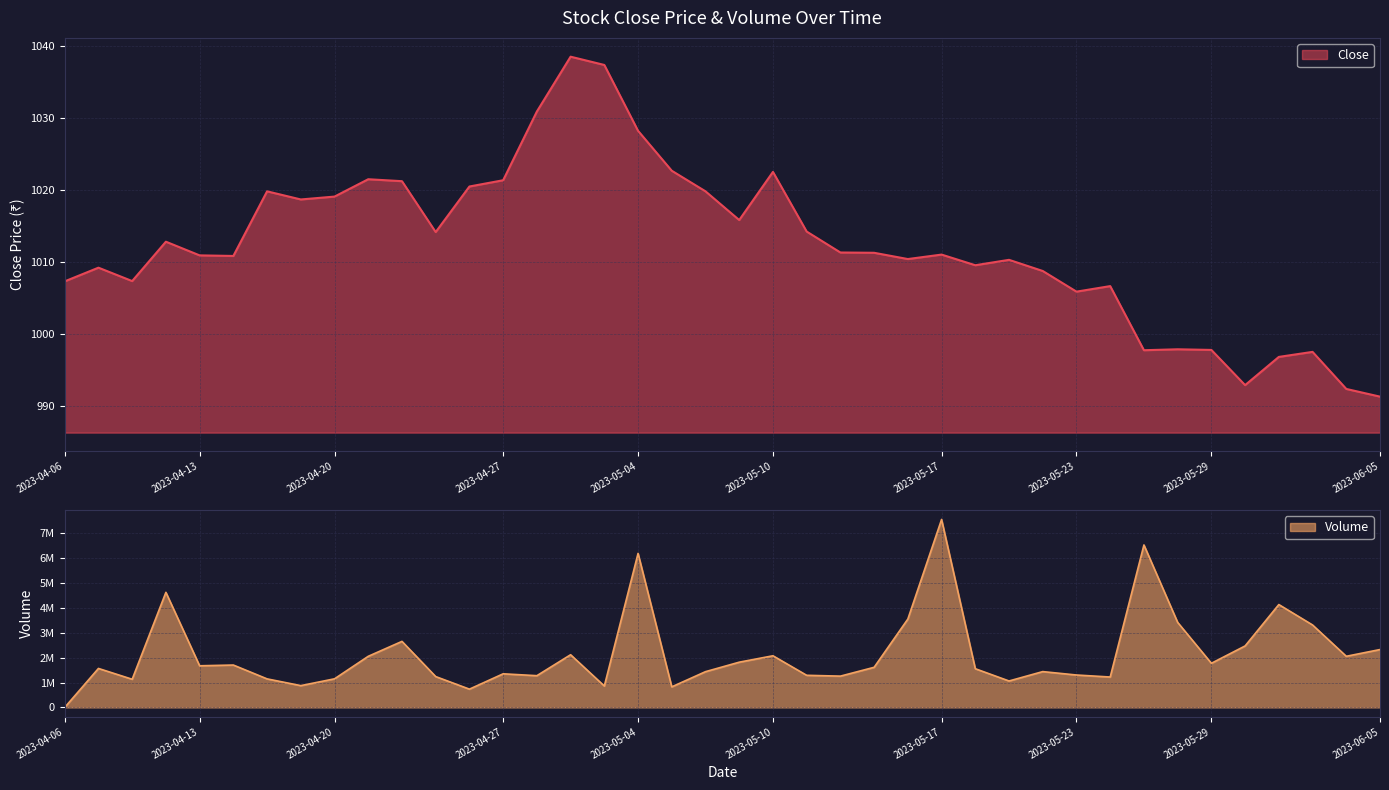

How many values in the Volume series exceed 1611212?

19